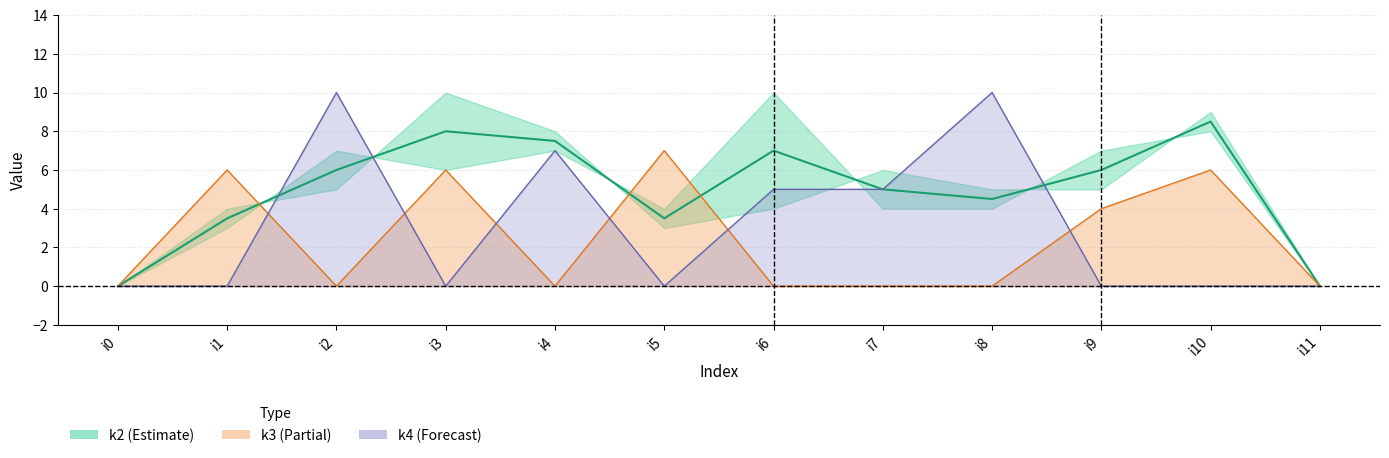

Reading left to right, extract all data points from this chart.

i0=0.0	i1=3.5	i2=6.0	i3=8.0	i4=7.5	i5=3.5	i6=7.0	i7=5.0	i8=4.5	i9=6.0	i10=8.5	i11=0.0